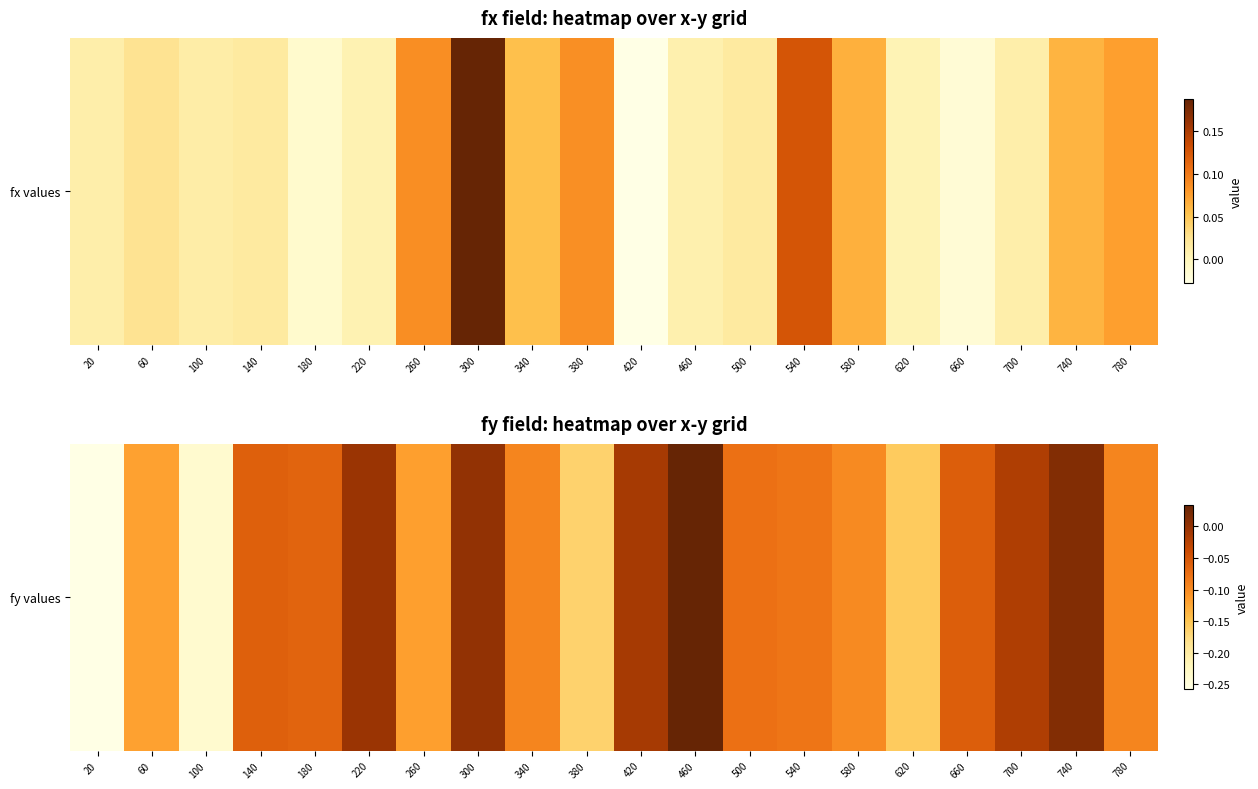

What is the minimum value shown in the chart?

-0.3